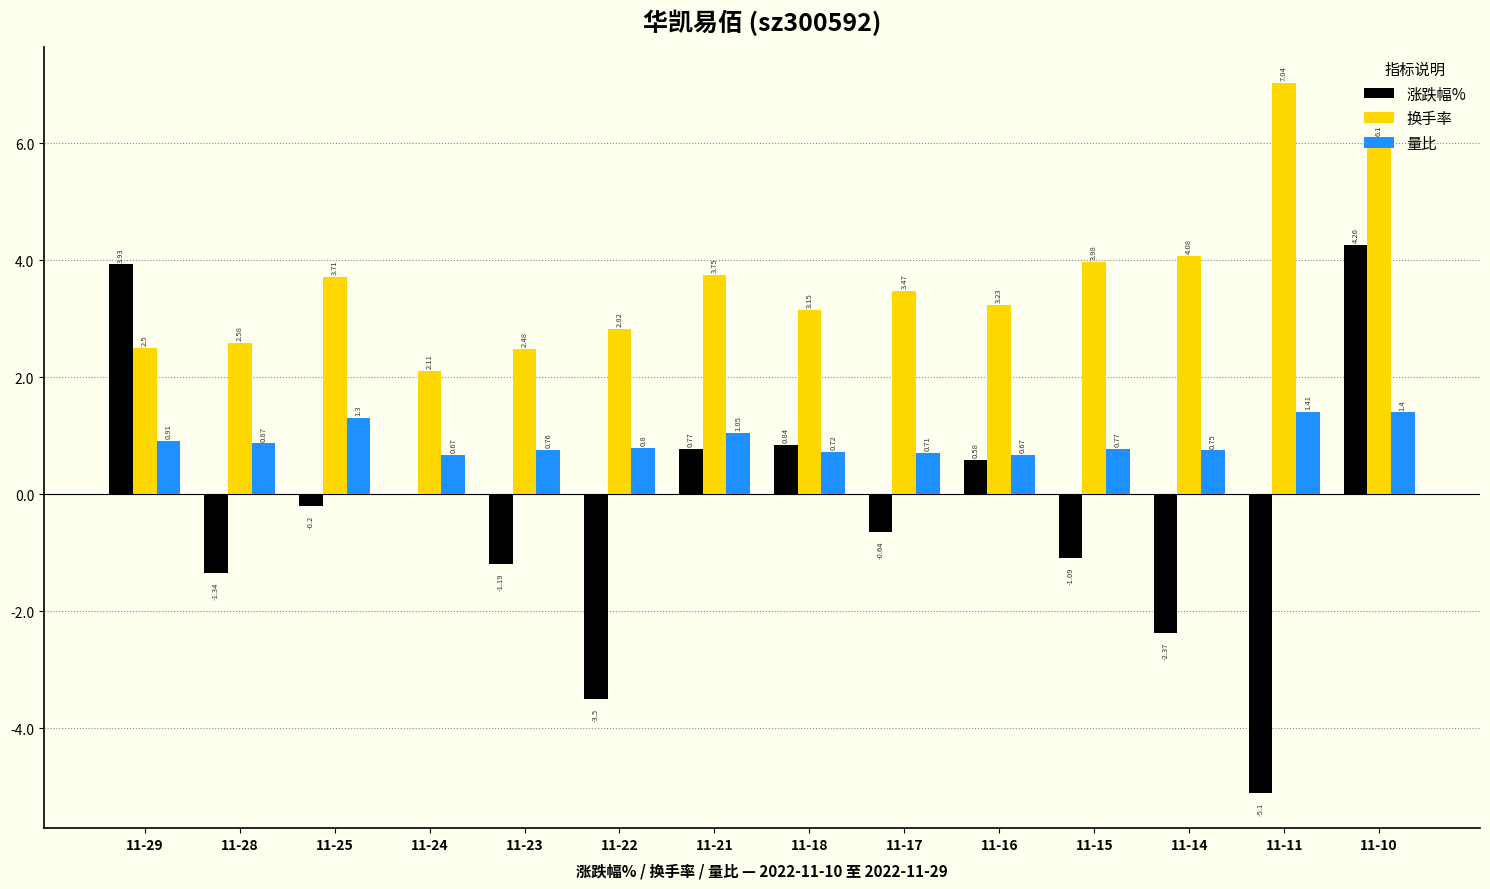

At which label is 换手率 closest to 4?

11-15